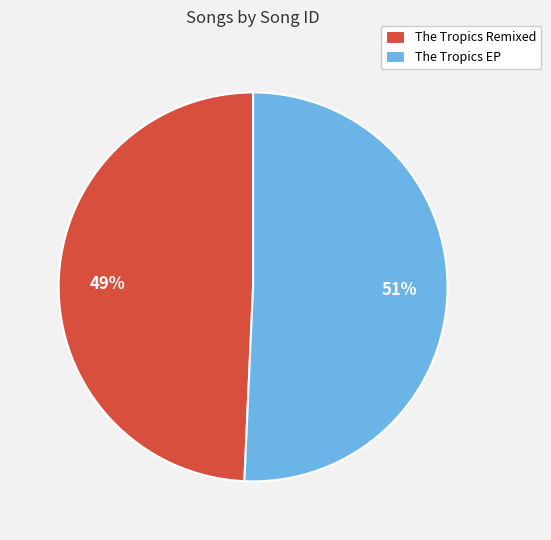

Is it true that The Tropics Remixed is 38% of the pie?

False